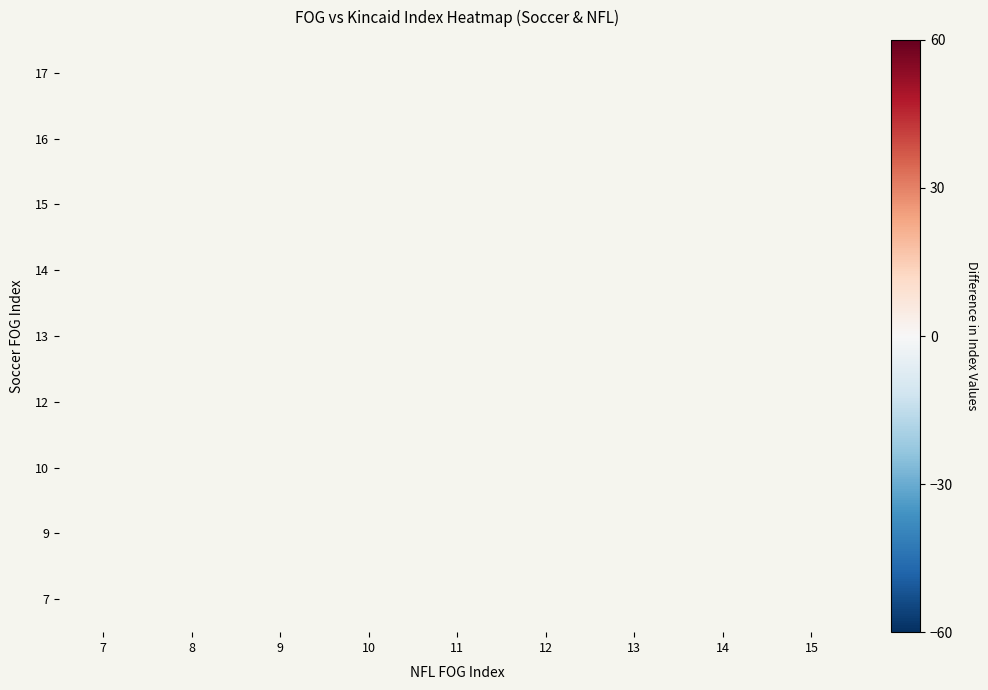

Count the number of data series in this chart.

9